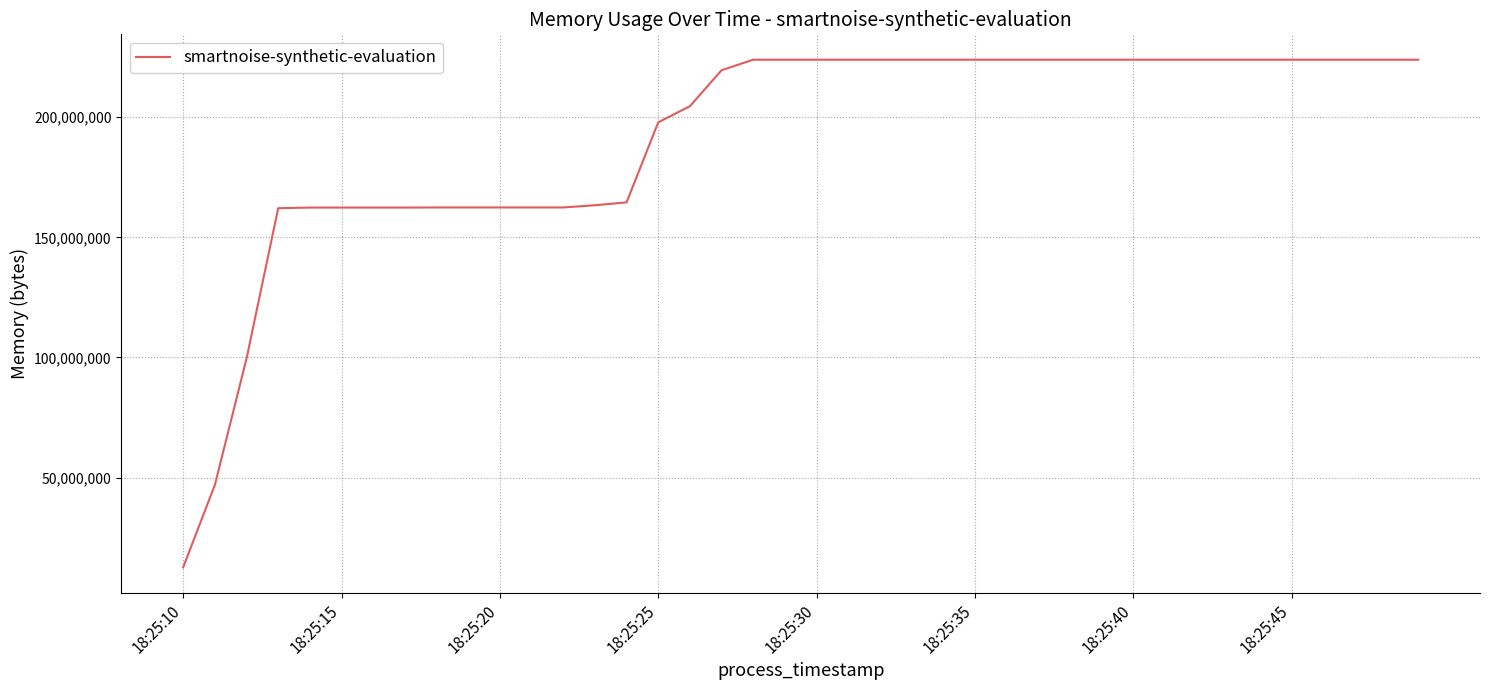

What is the smallest value displayed?

12677120